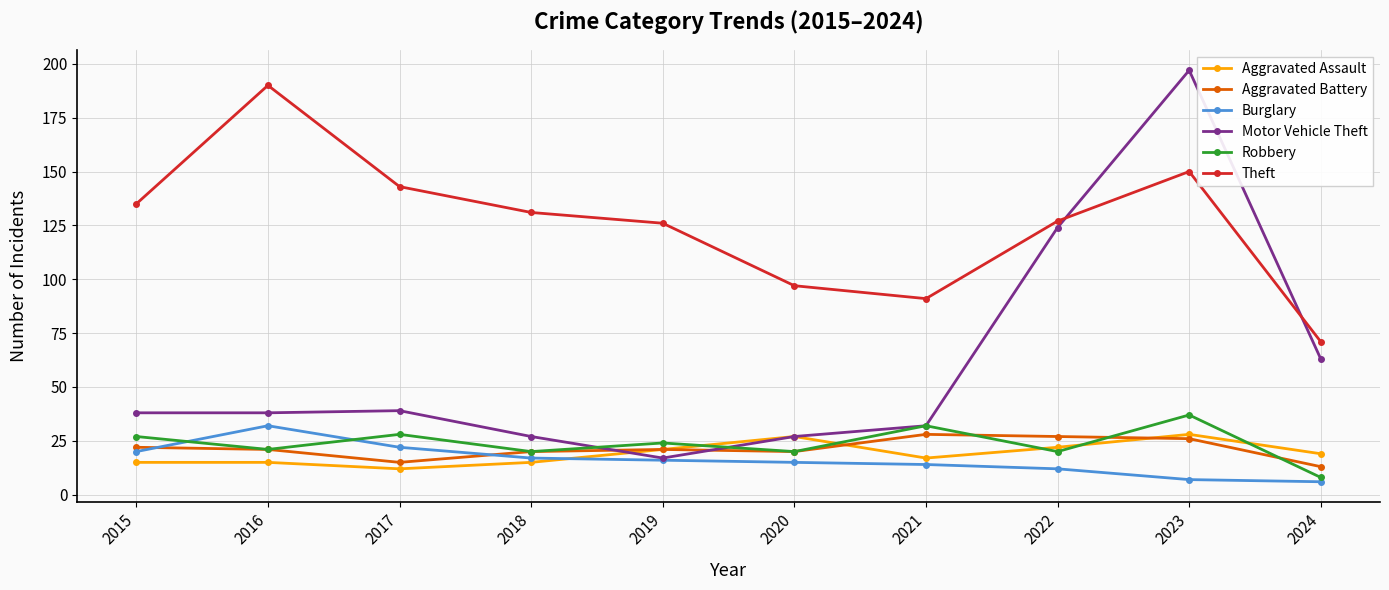

What value does the Burglary series have at 2022?

12